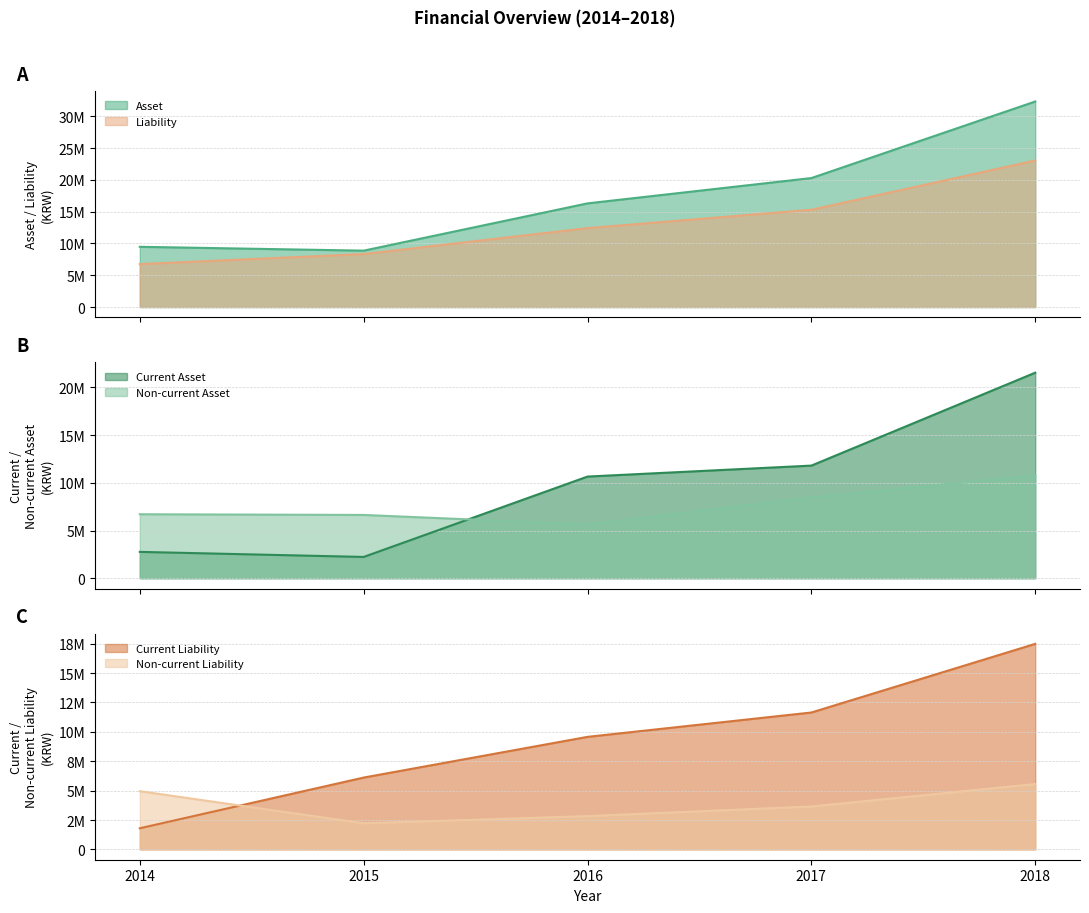

What value does the Asset series have at 2016?

16298073